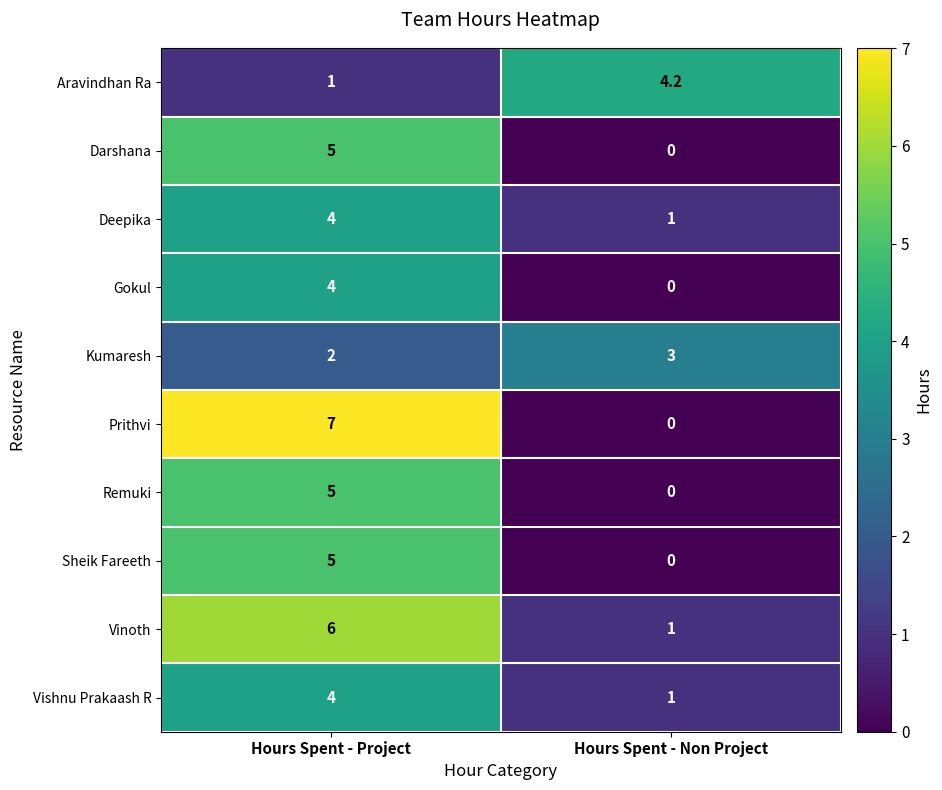

Which series has the largest range (max minus min)?

Prithvi